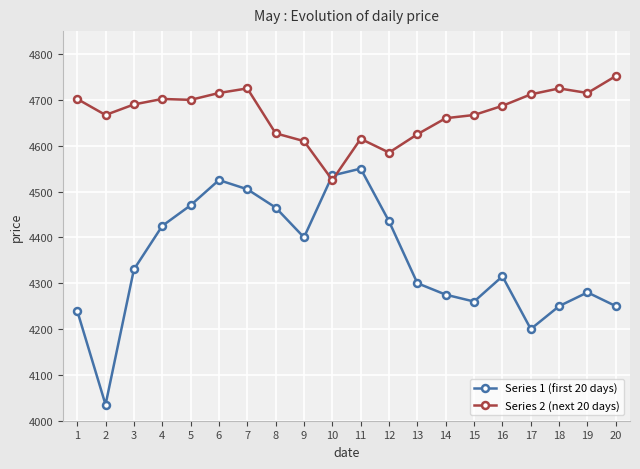

What is the value of the Series 1 (first 20 days) point at the 7th from the left?

4505